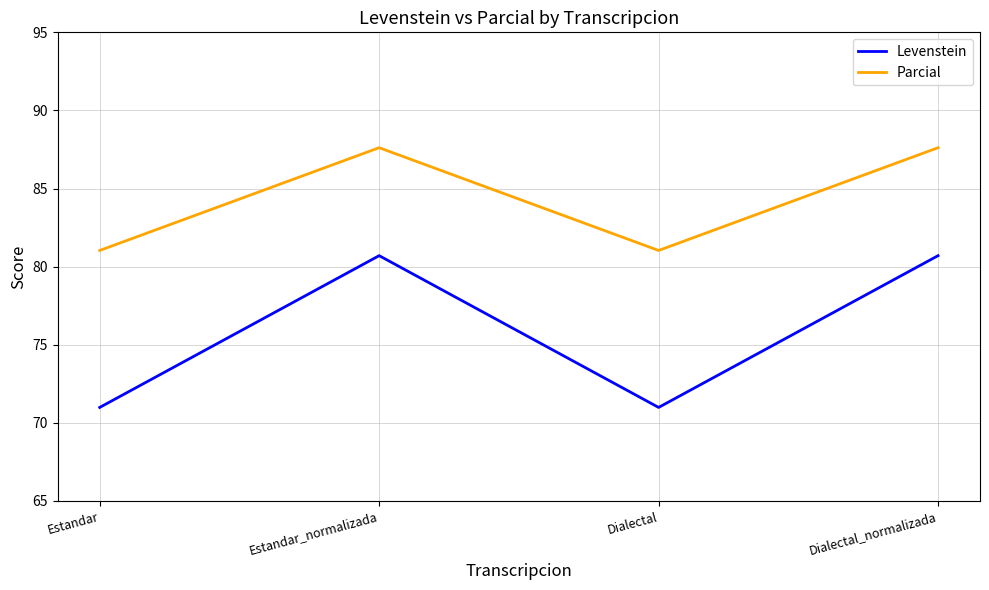

Which series has the largest total across all categories?

Parcial